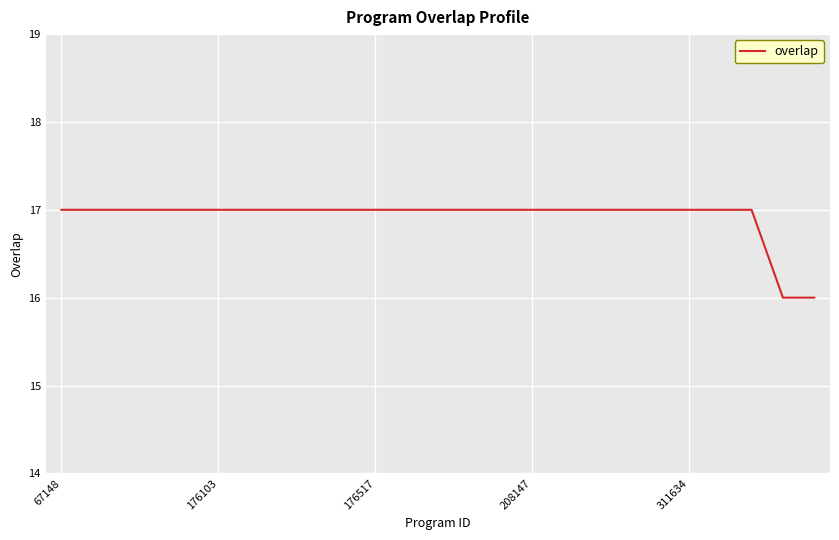

Reading right to left, extract all data points from this chart.

16	16	17	17	17	17	17	17	17	17	17	17	17	17	17	17	17	17	17	17	17	17	17	17	17